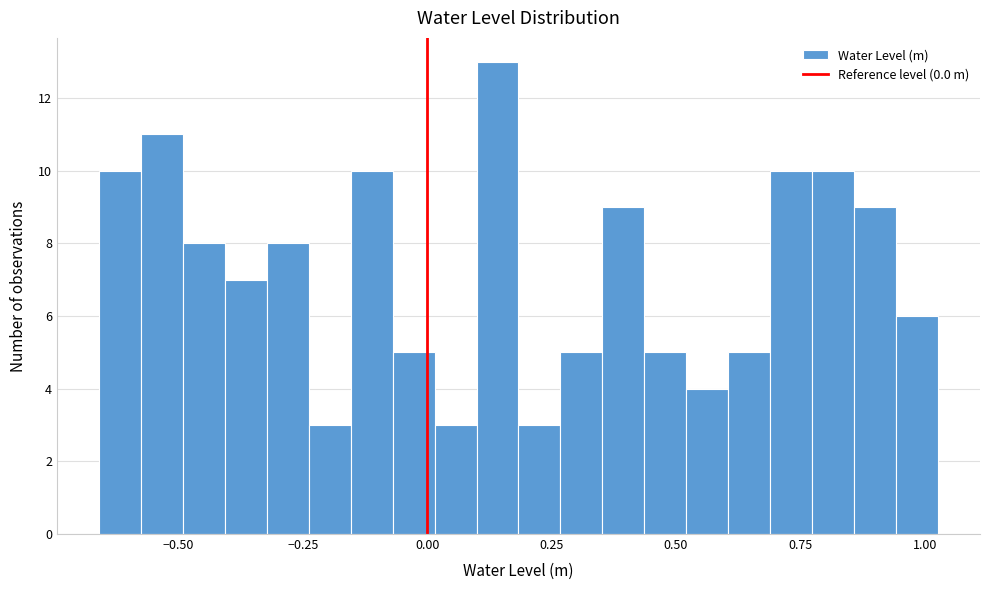

Around what value on the x-axis is the tallest bar? Give the approximate position of its centre, as read against the axis.

0.15